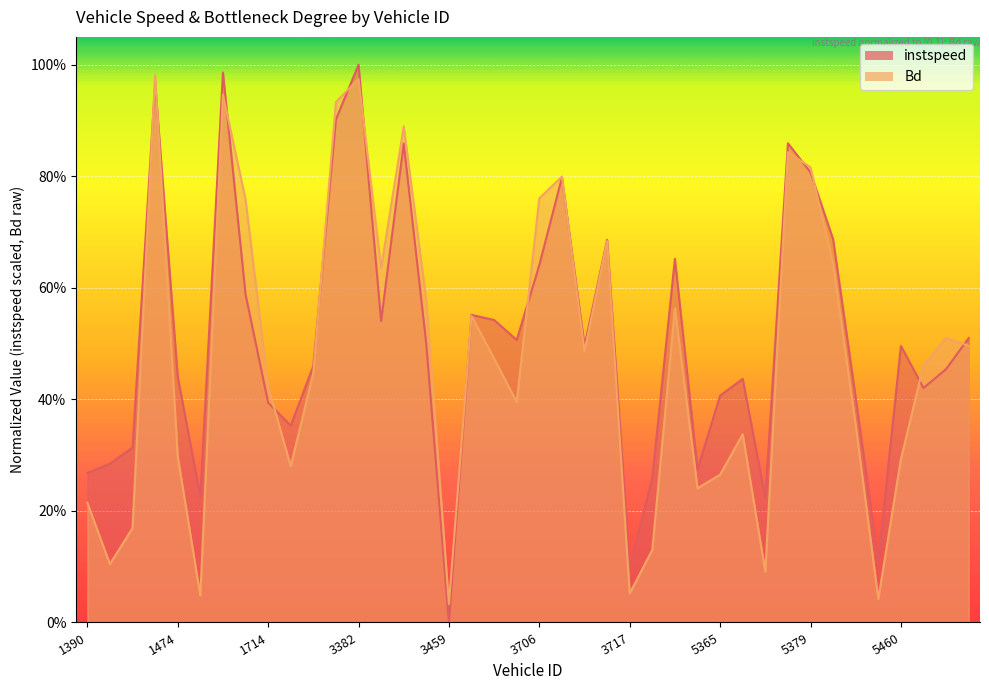

Which label corresponds to the smallest value in the chart?

3459